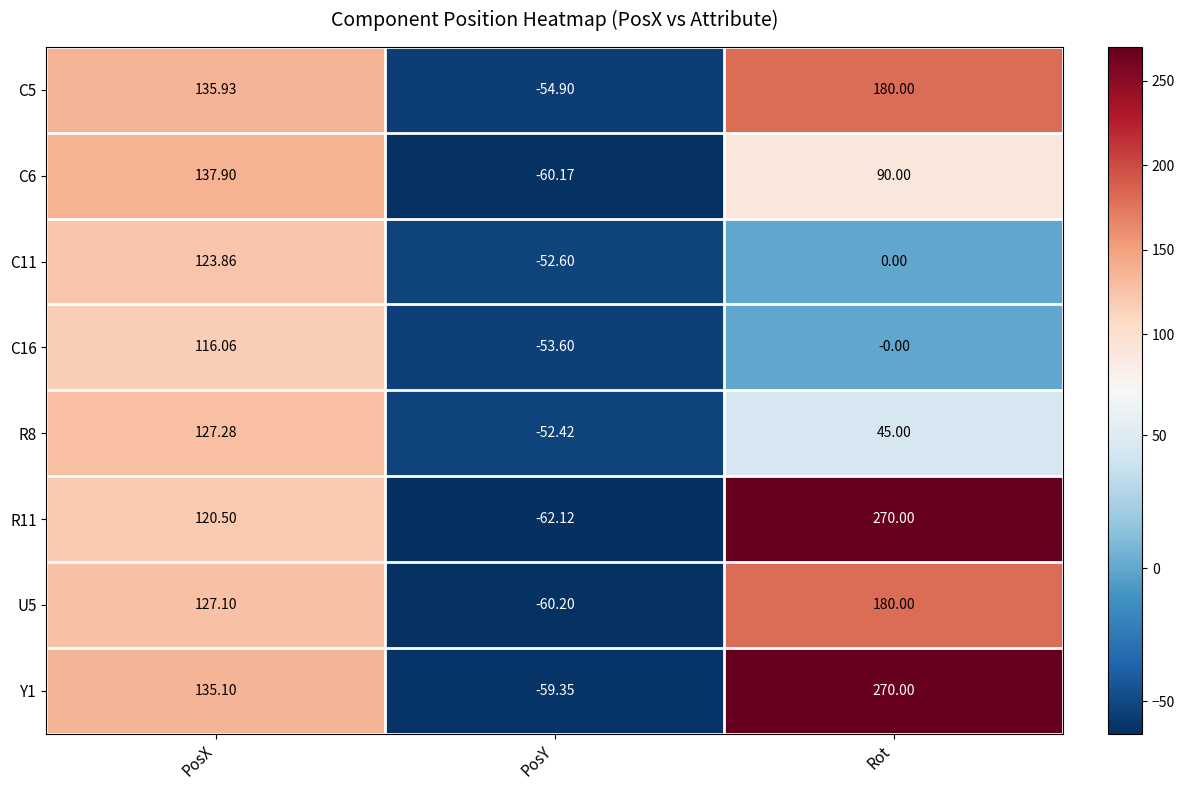

At which category is the sum across all series the highest?

Rot